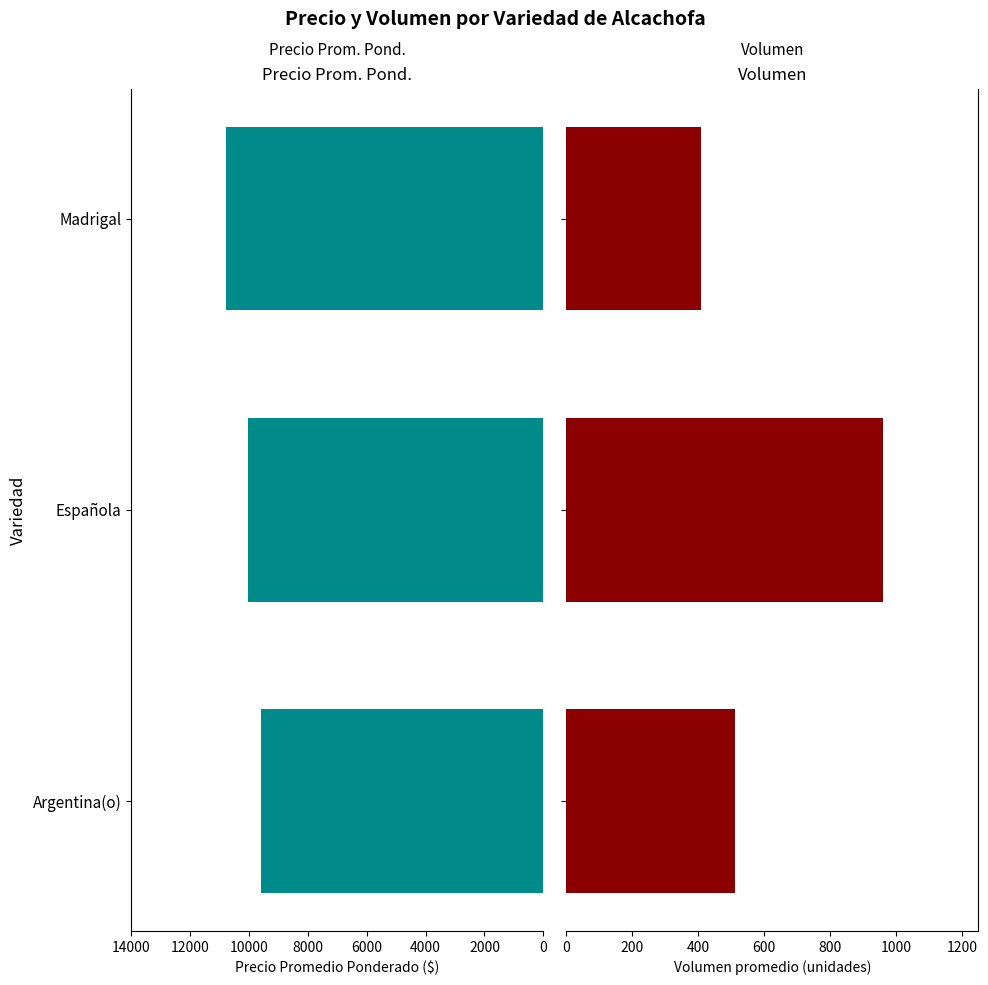

What is the average value of the Volumen series?

628